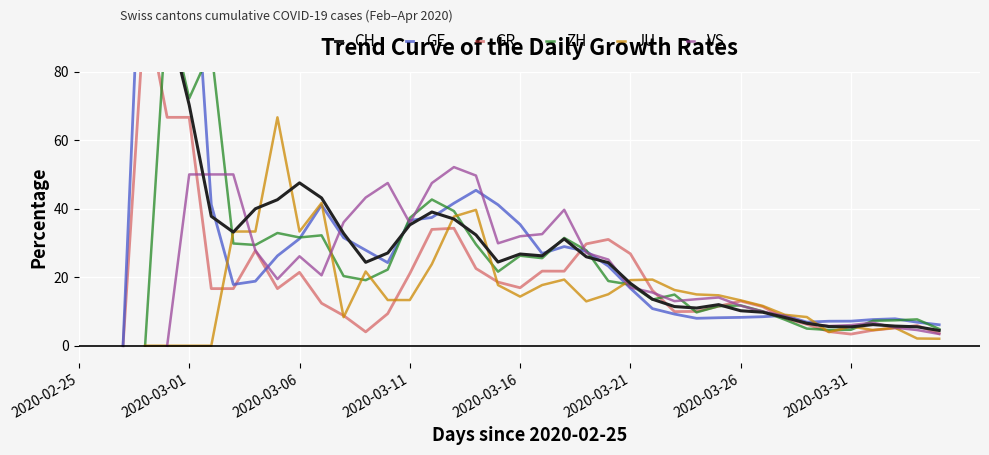

Which category has the lowest value in the GR series?

2020-02-25